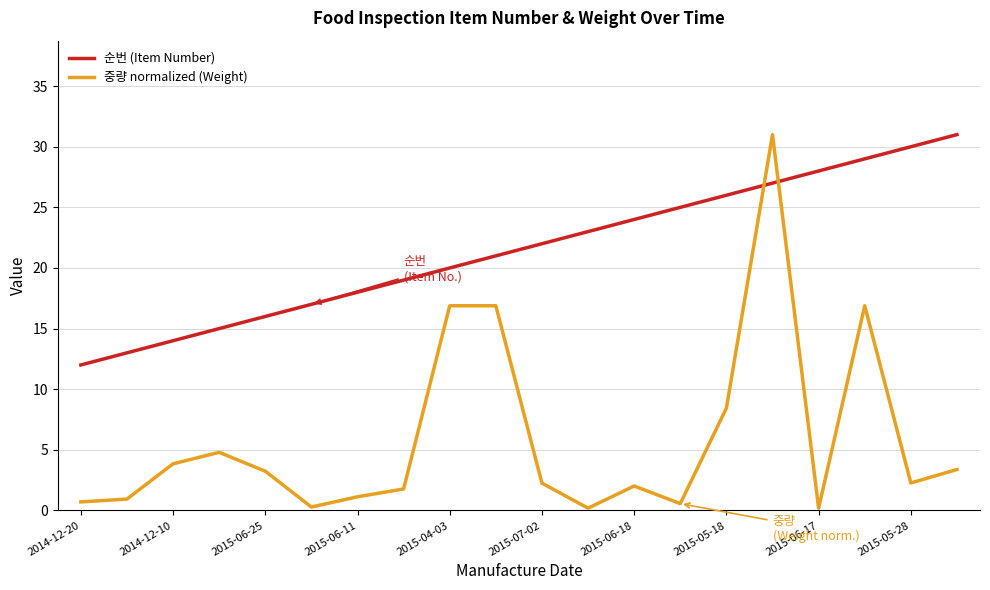

Which series has the largest total across all categories?

순번 (Item Number)